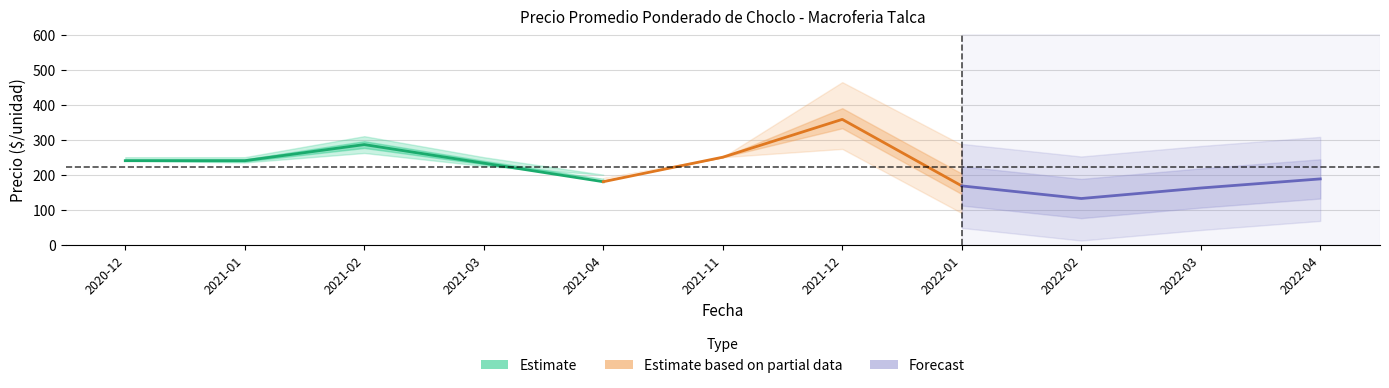

True or false: Precio minimo has a value of 66 at 2021-11.

False